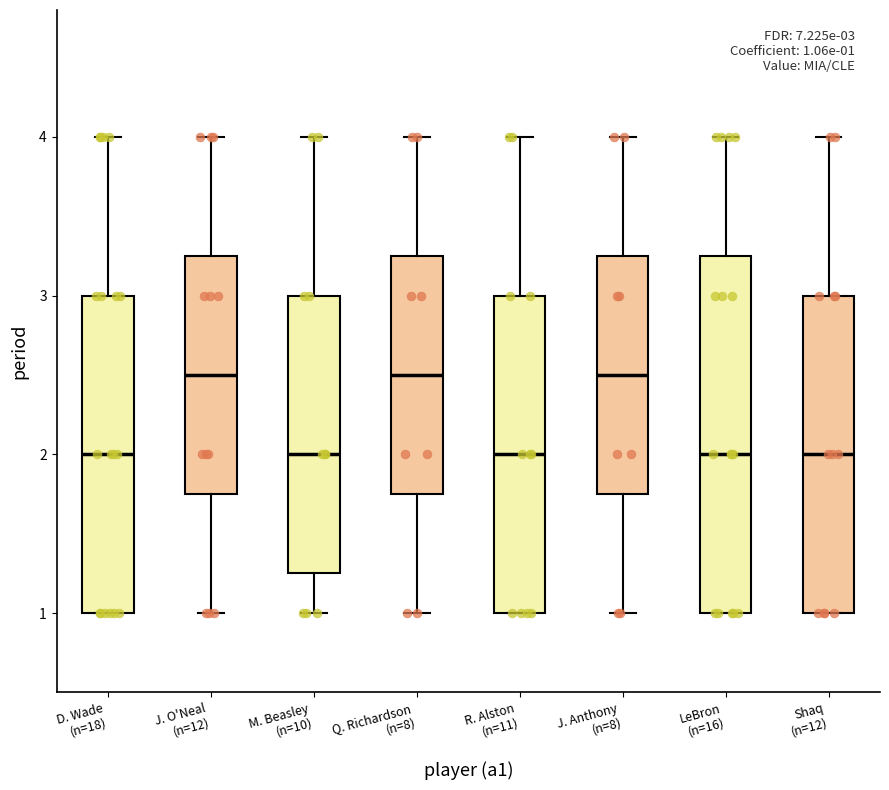

Comparing the boxes themselves (not the whiskers), which one is the tallest?

LeBron (n=16)